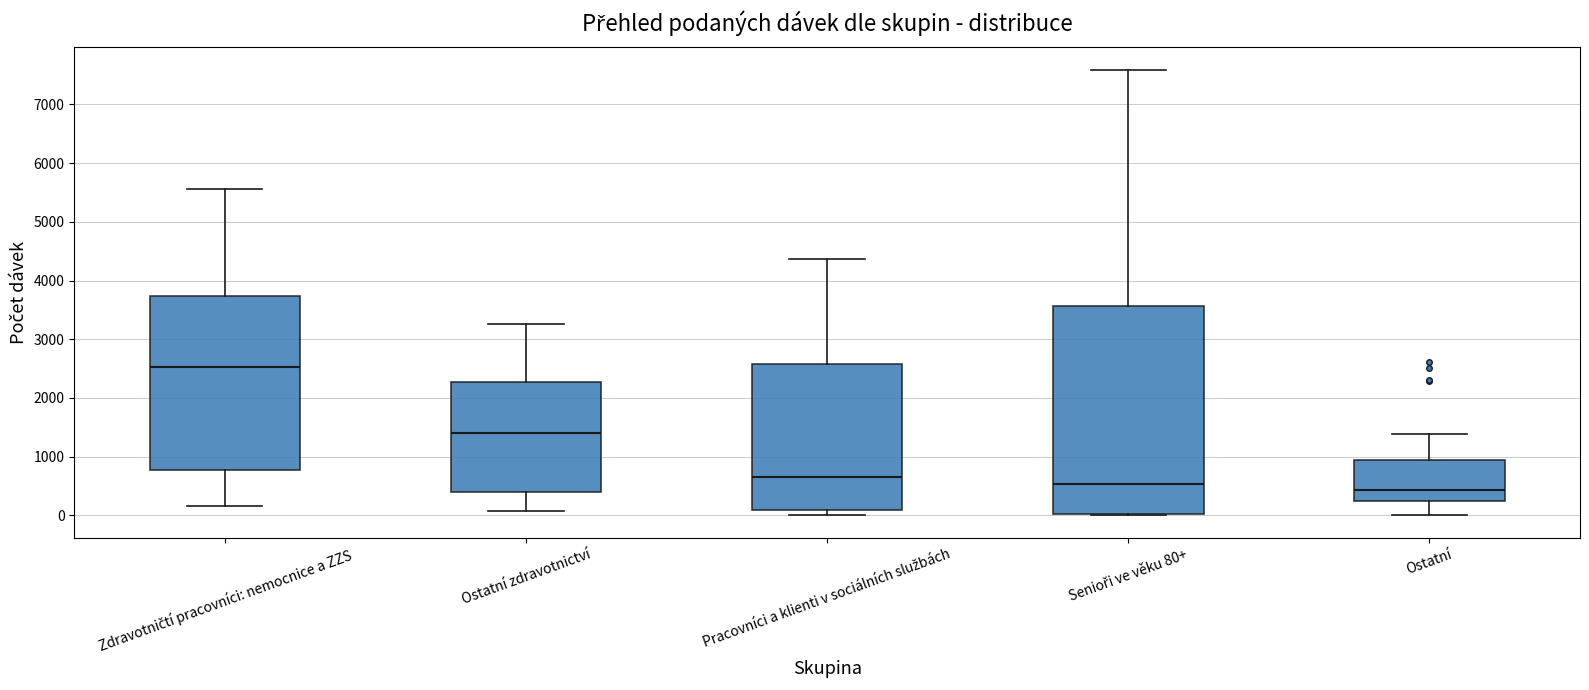

Comparing the boxes themselves (not the whiskers), which one is the tallest?

Senioři ve věku 80+